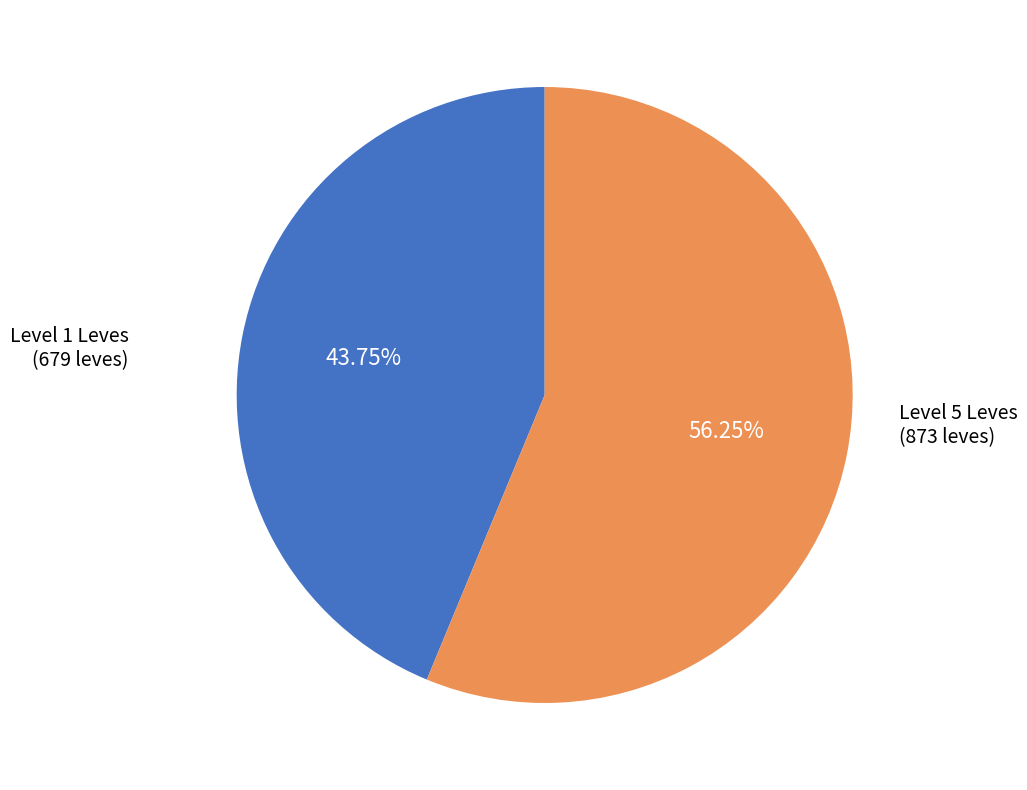

Approximately how many times larger is the value at Level 5 Leves compared to Level 1 Leves?

1.3